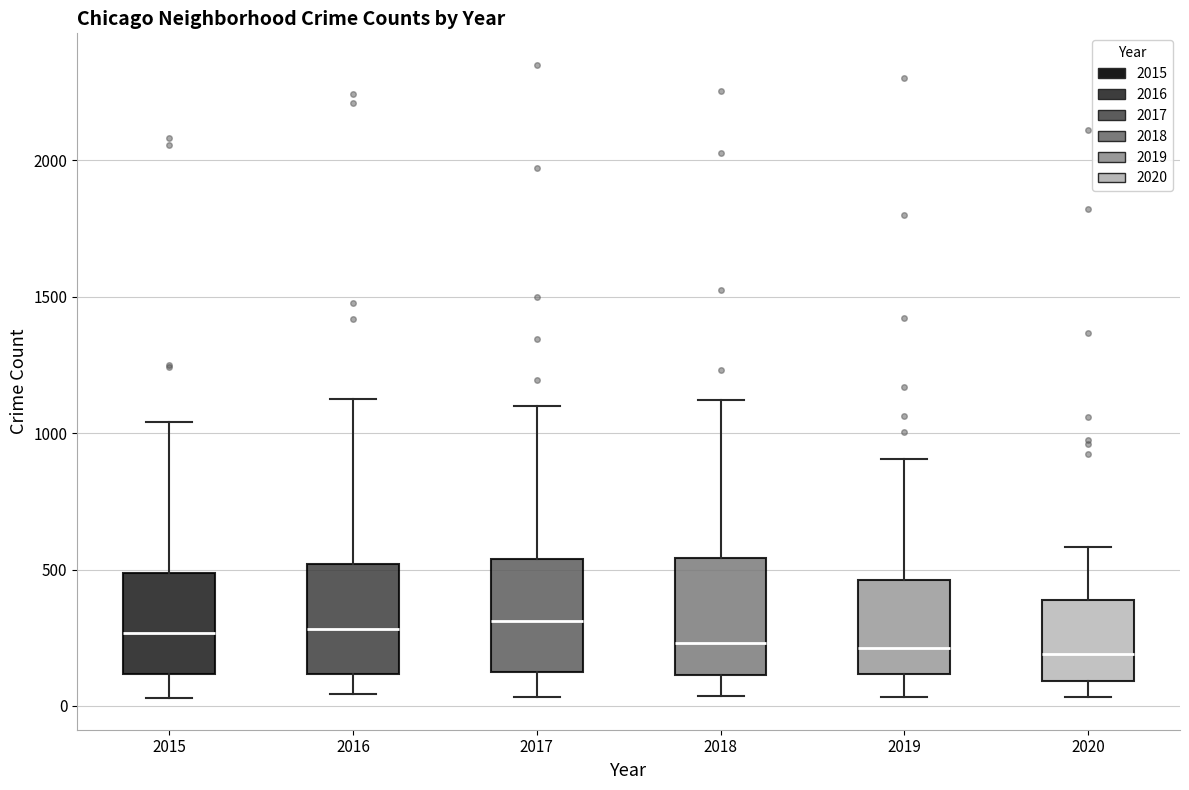

Where is the upper edge of the box at x = 2019 on the y-axis? The values are not printed on the chart, so give them approximately, as read against the axis.

450